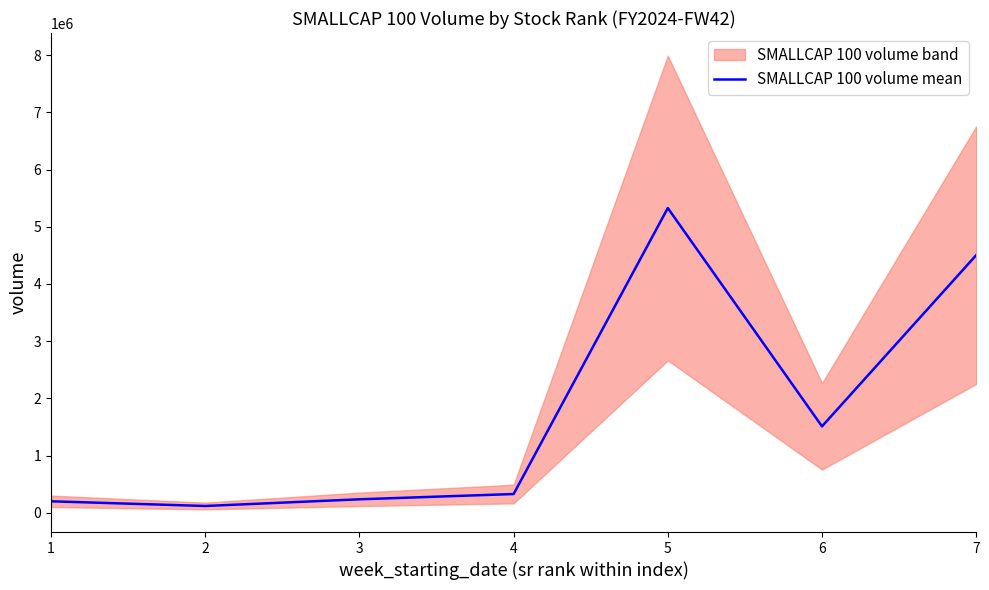

At which category does the data reach its first local valley?

2